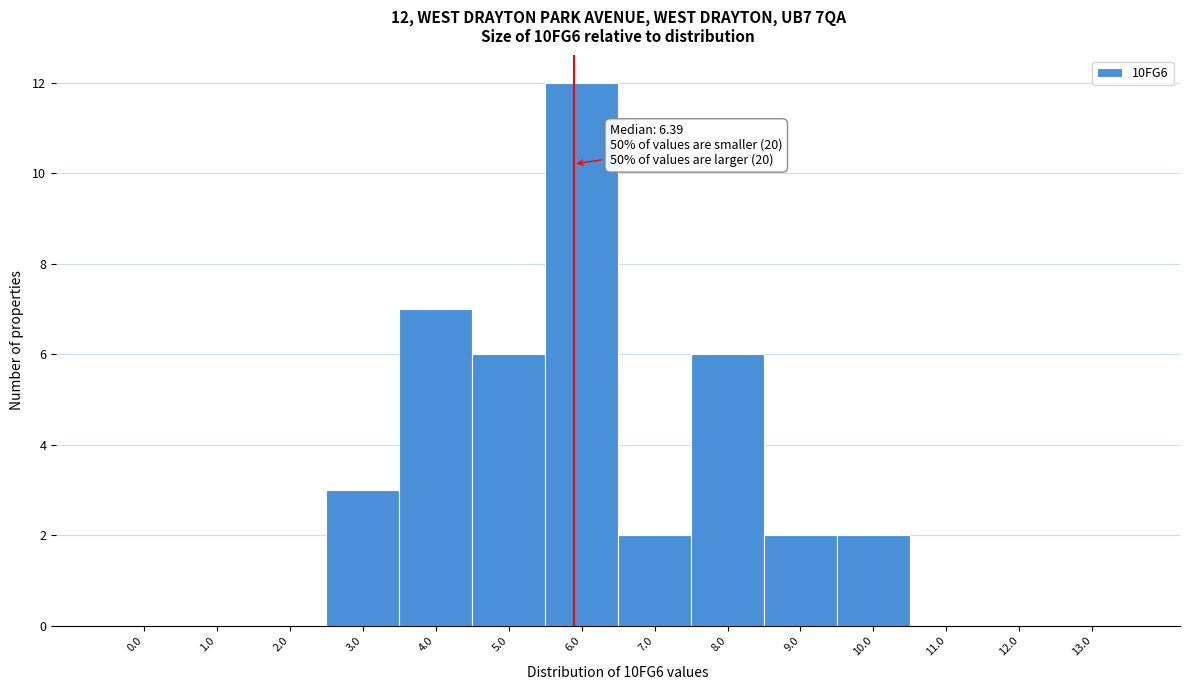

Reading left to right, what are all the values shown in this chart?

0.0=0	1.0=0	2.0=0	3.0=3	4.0=7	5.0=6	6.0=12	7.0=2	8.0=6	9.0=2	10.0=2	11.0=0	12.0=0	13.0=0